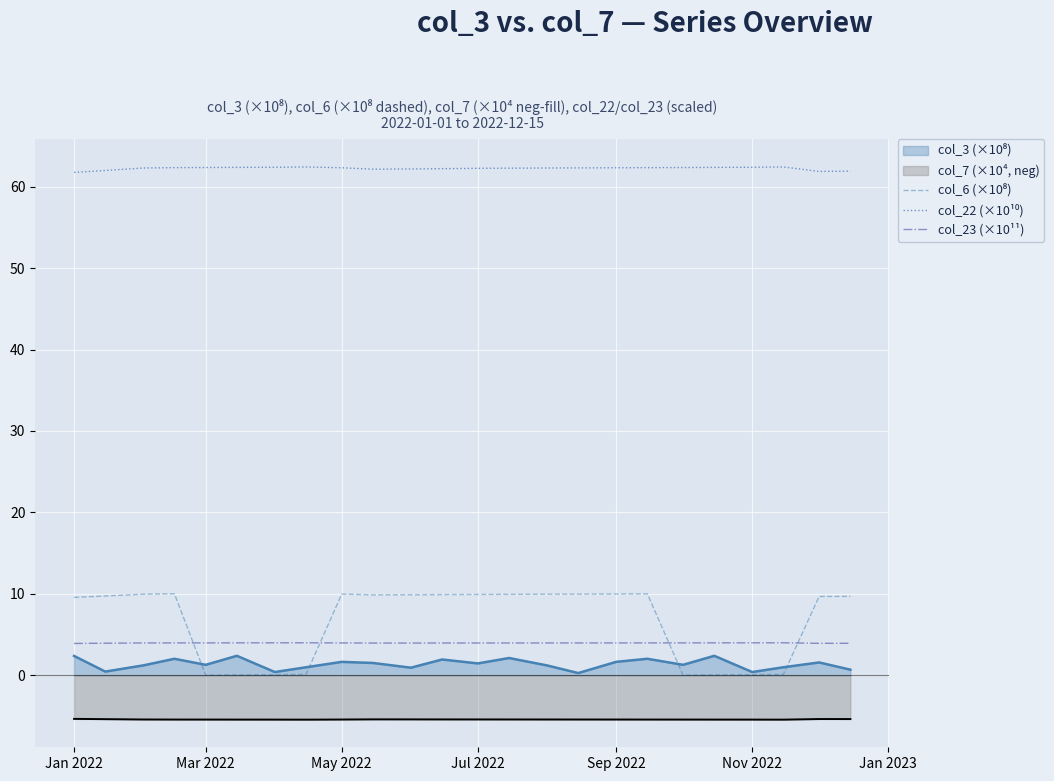

What is the minimum value for col_7 (×10⁴, neg)?

-5.5